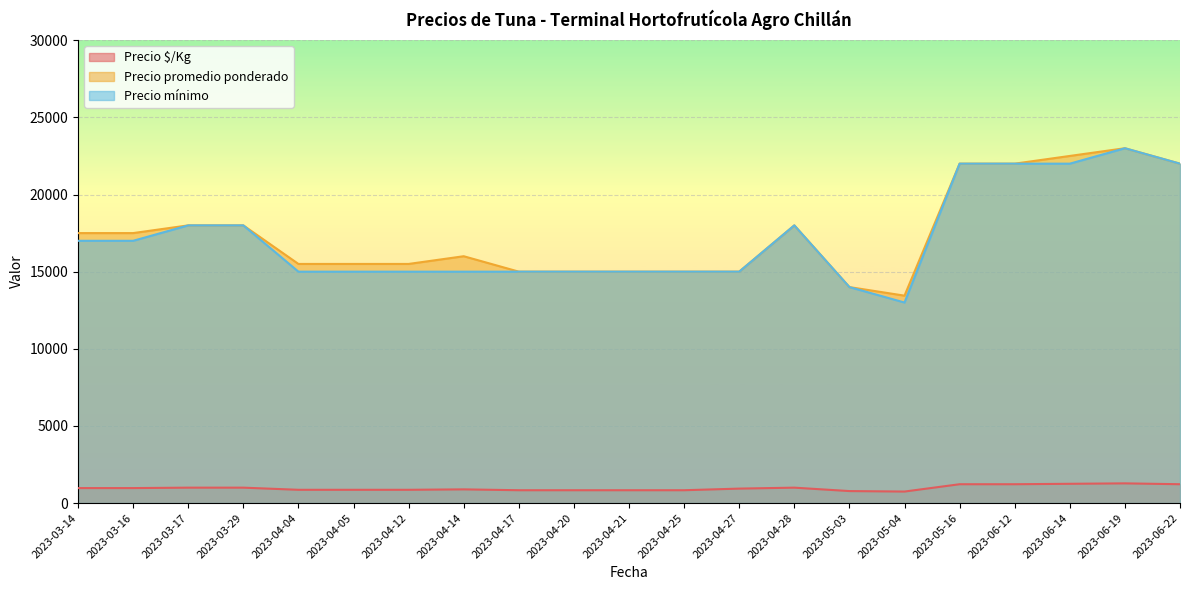

What is the approximate value of Precio promedio ponderado at 2023-06-14?

22500